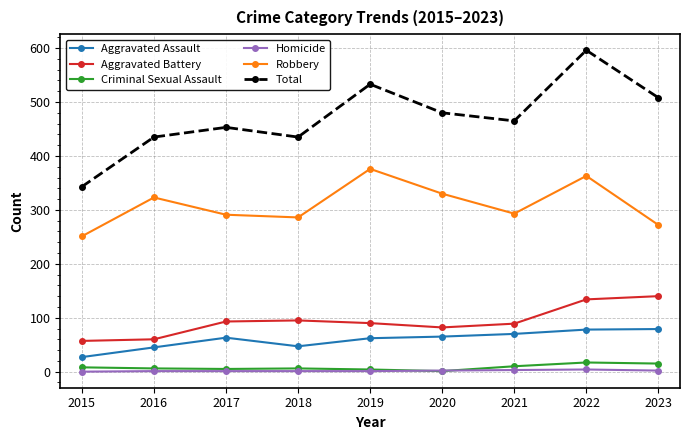

Where does the Robbery series first go above 293?

2016